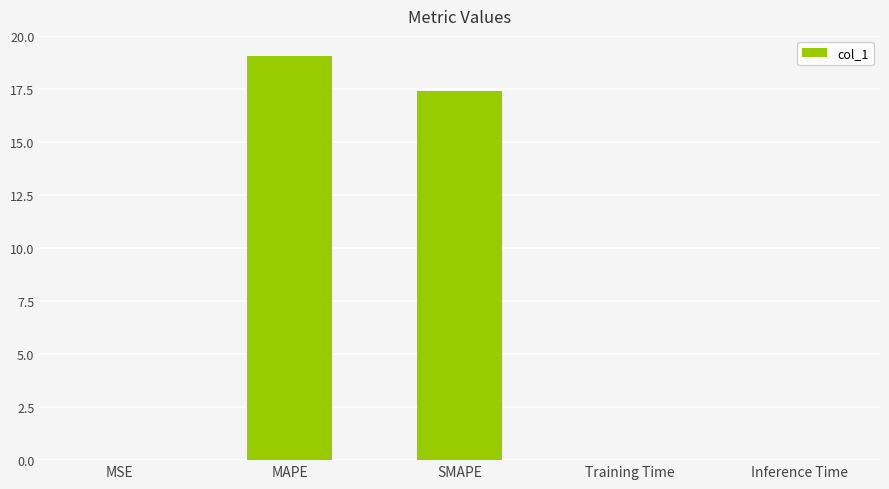

What is the average value?

7.3